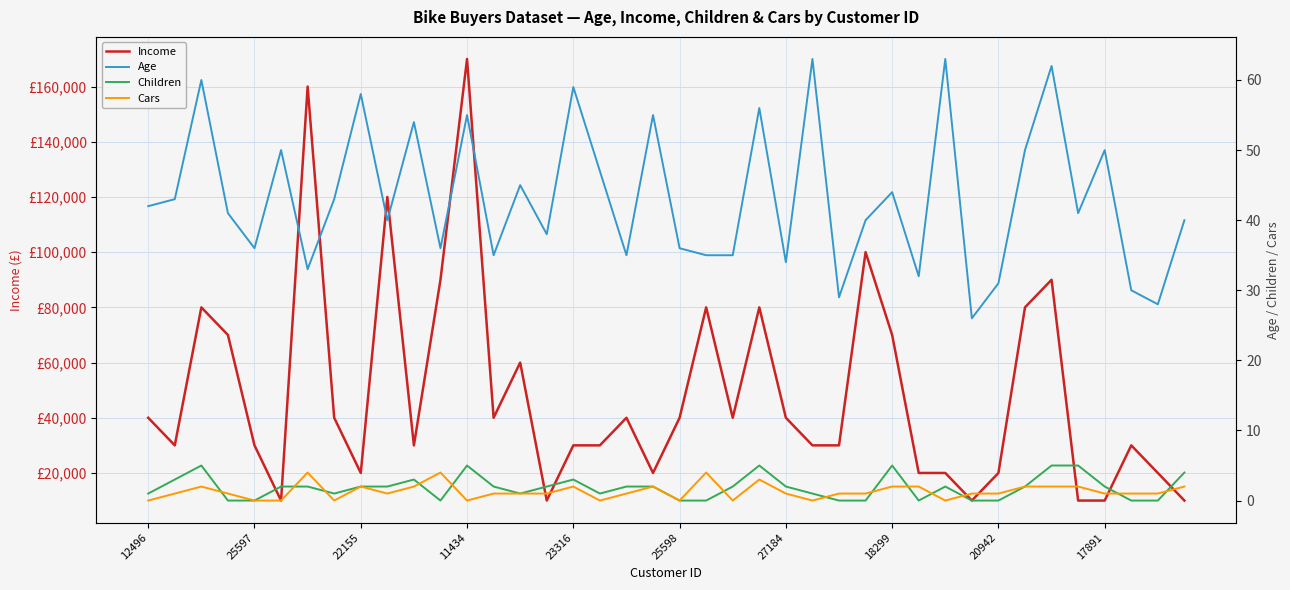

What is the value of the Cars point at the 14th from the left?

1